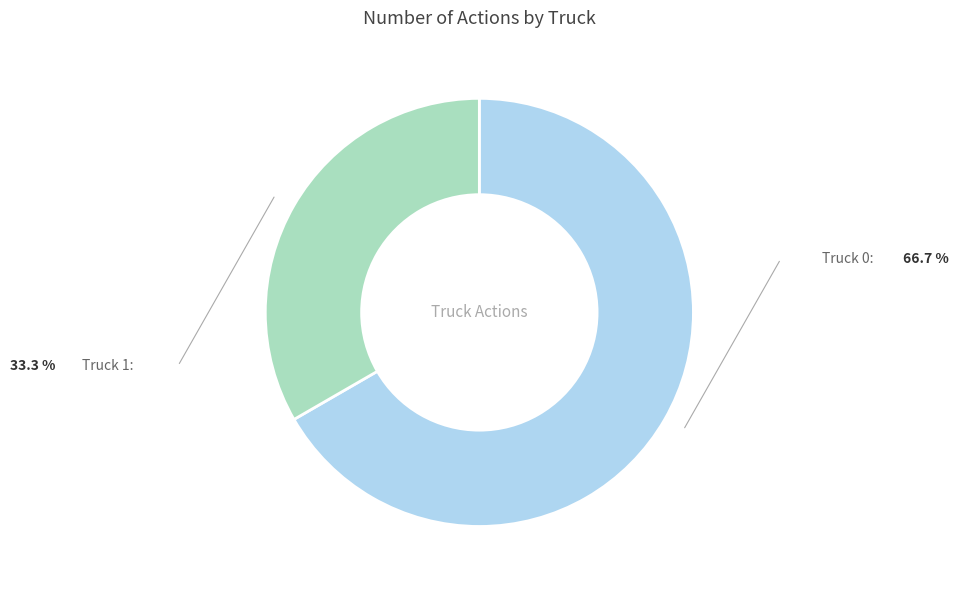

Is there a majority slice in this chart?

Yes